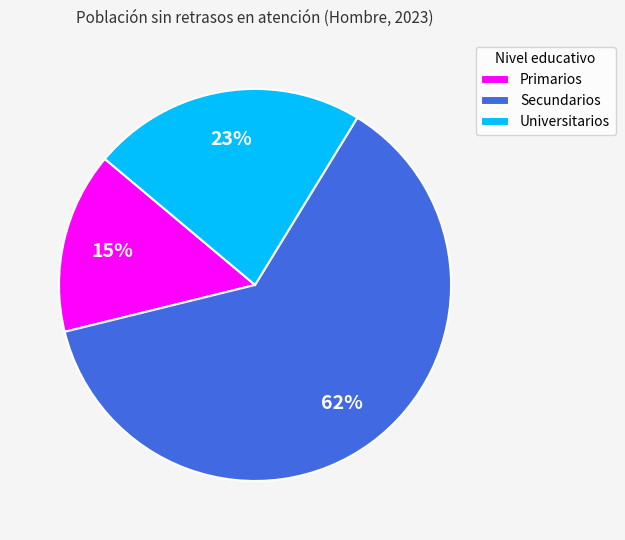

What percentage is the Secundarios slice, to the nearest percent?

62%